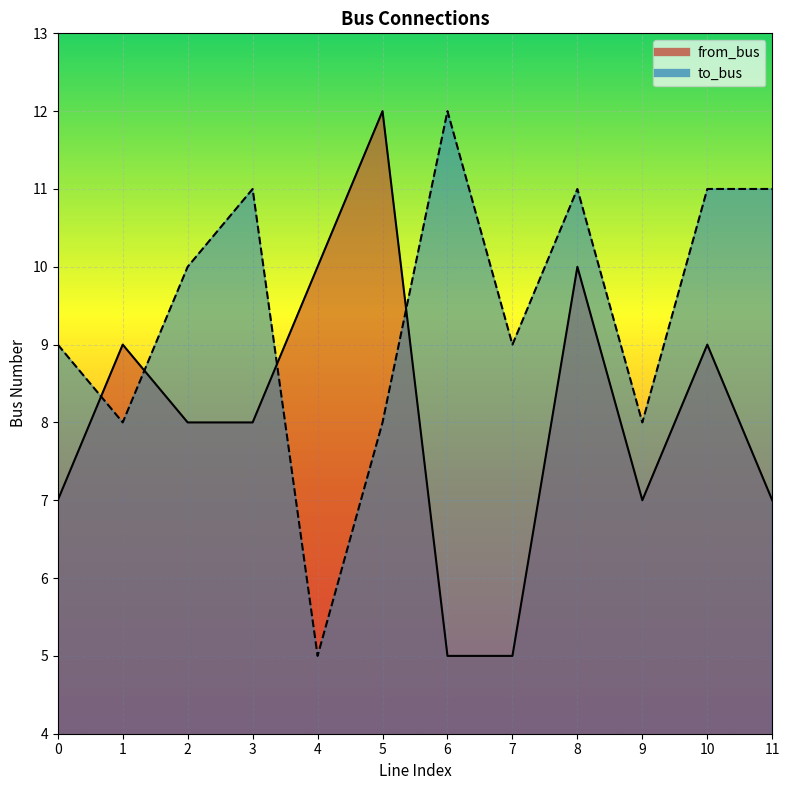

What is the value of the to_bus point at the 3rd from the left?

10